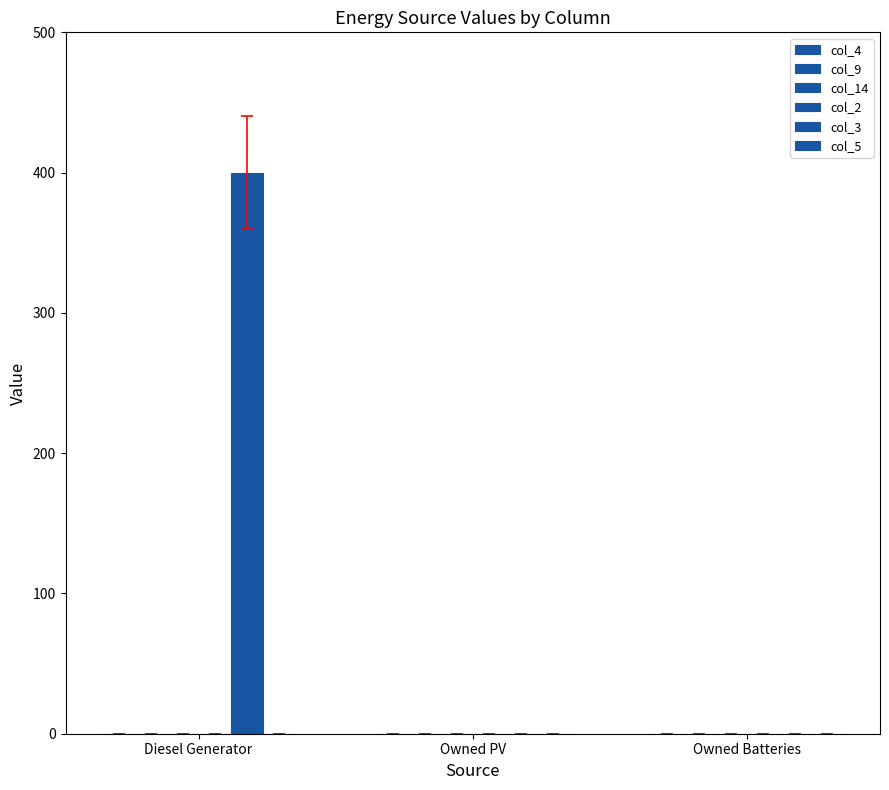

Which has a higher value, Owned PV or Diesel Generator?

Diesel Generator